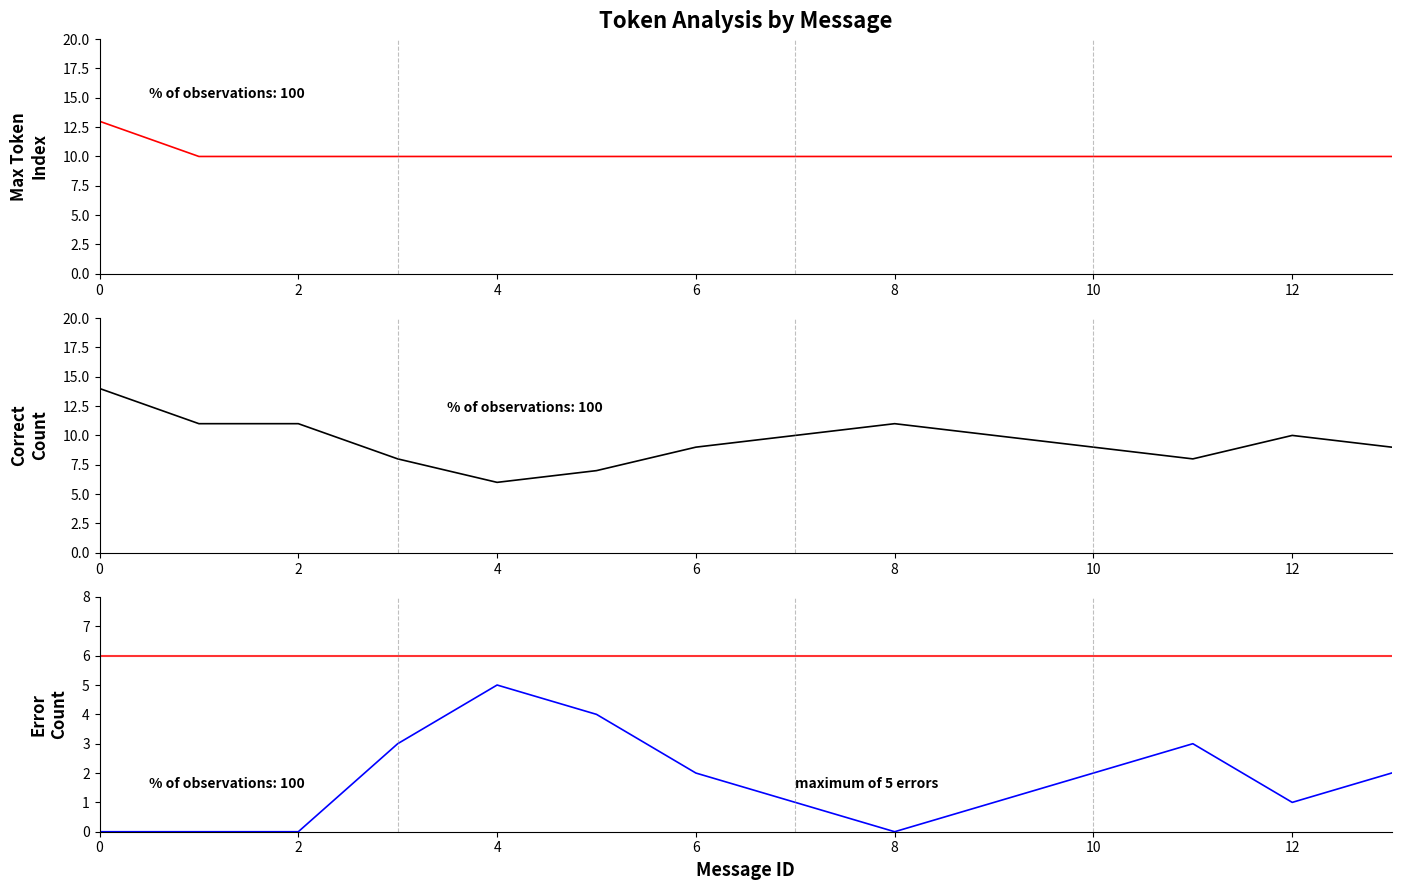

How many interior local valleys does the Error Count per Message series have?

2